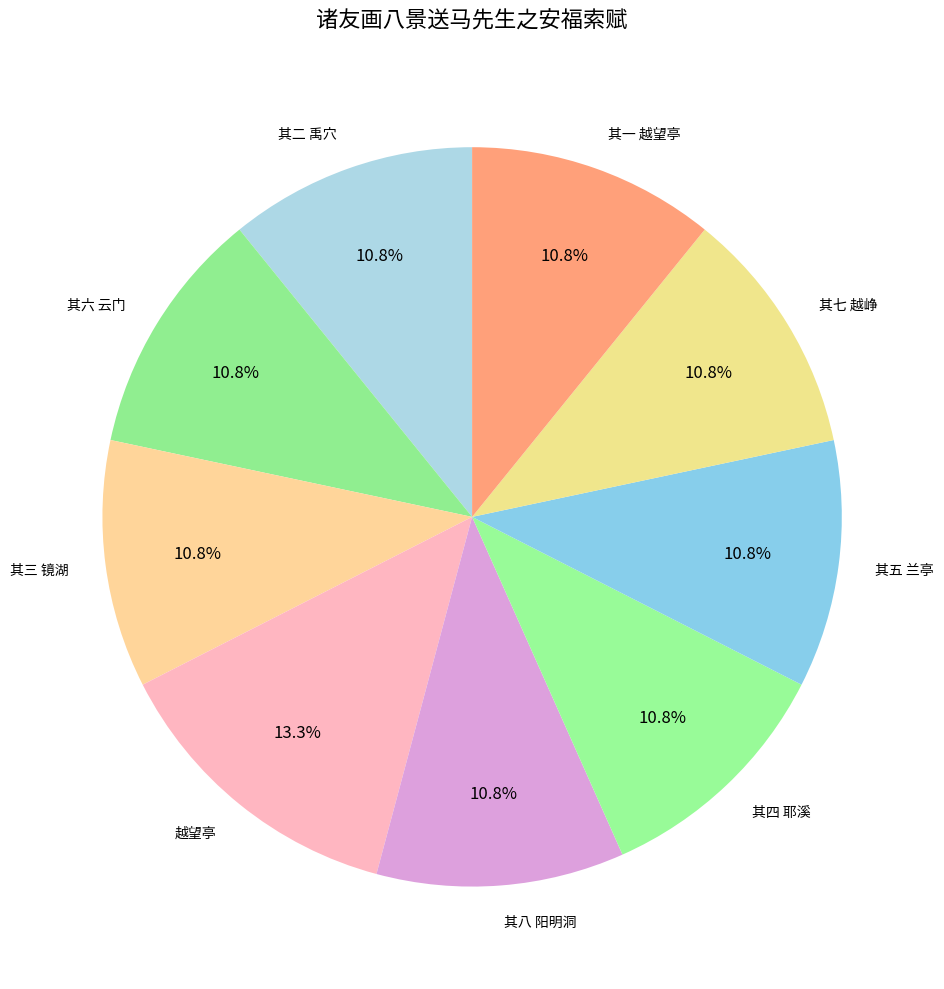

How many segments does this pie chart have?

9